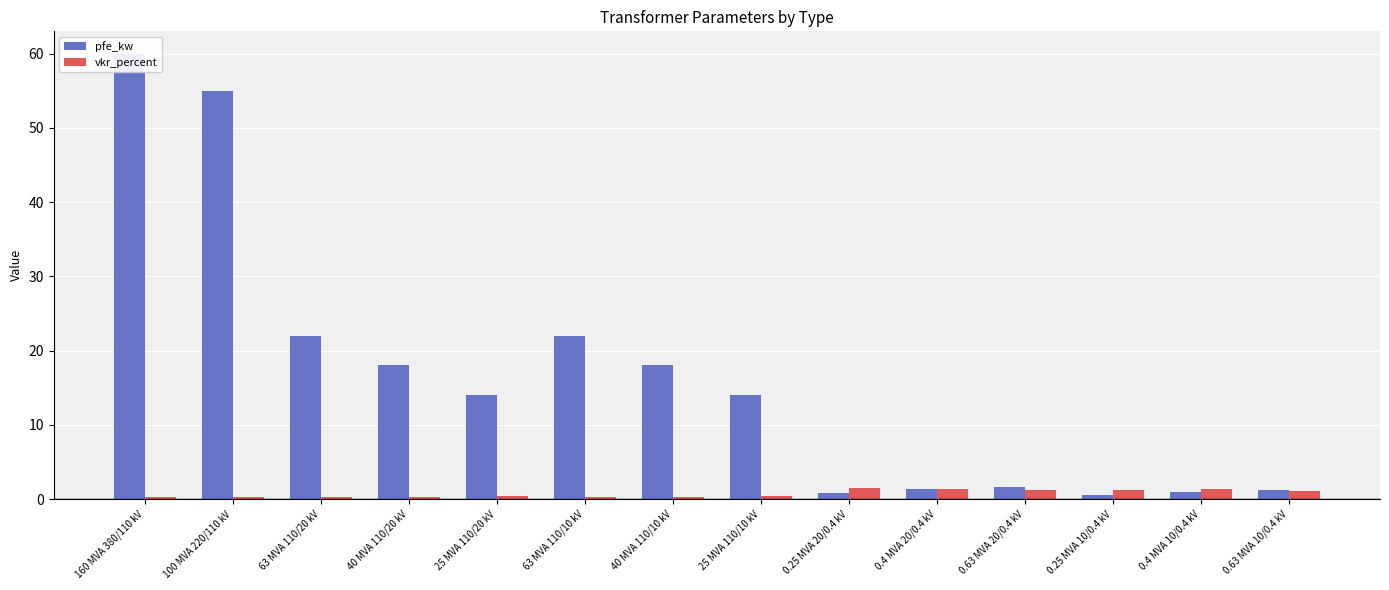

What is the label of the 4th bar from the left?

40 MVA 110/20 kV